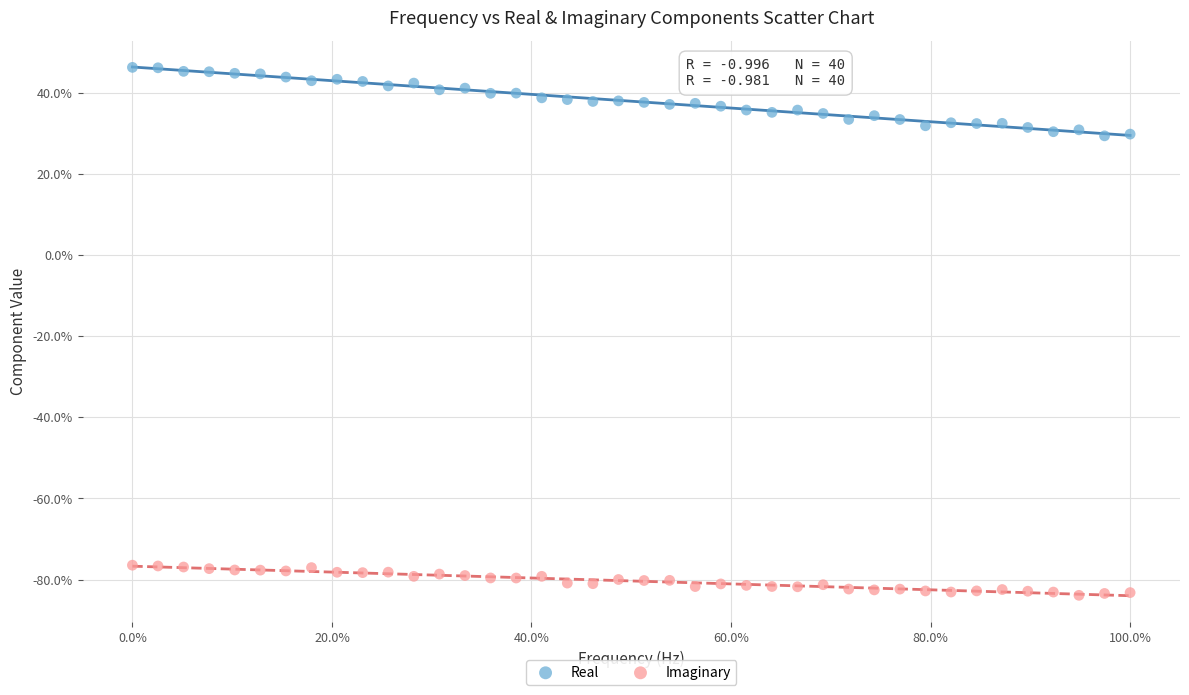

What are all the series names shown in the legend?

Real, Imaginary